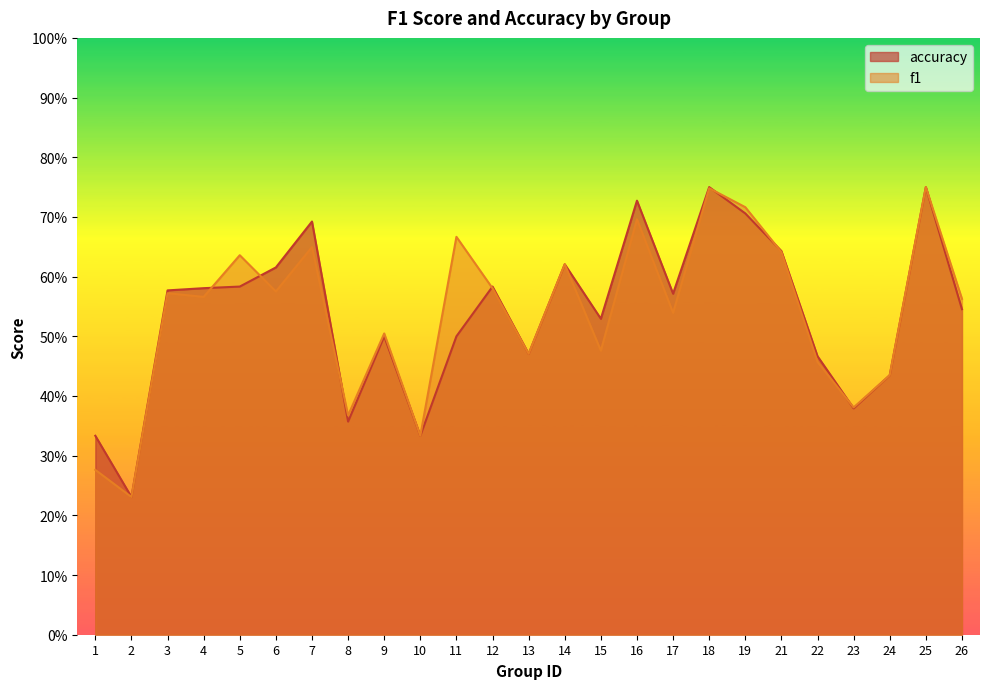

At how many categories does at least one series exceed 0?

25